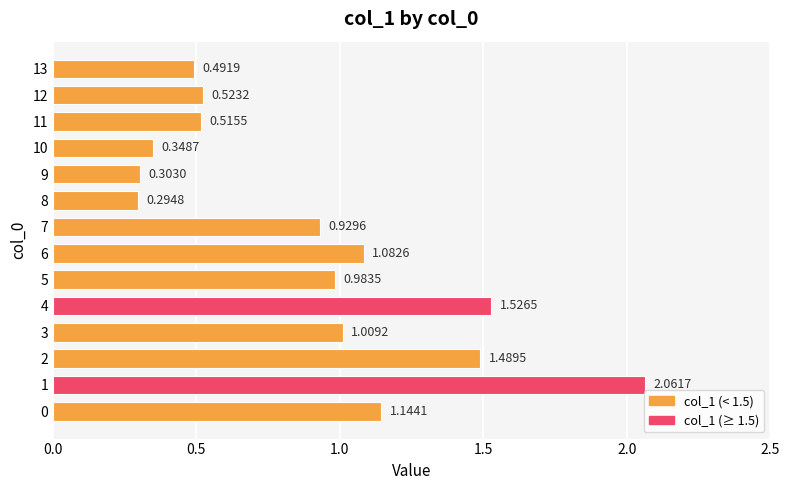

List the labels in order of value, largest first.

1, 4, 2, 0, 6, 3, 5, 7, 12, 11, 13, 10, 9, 8